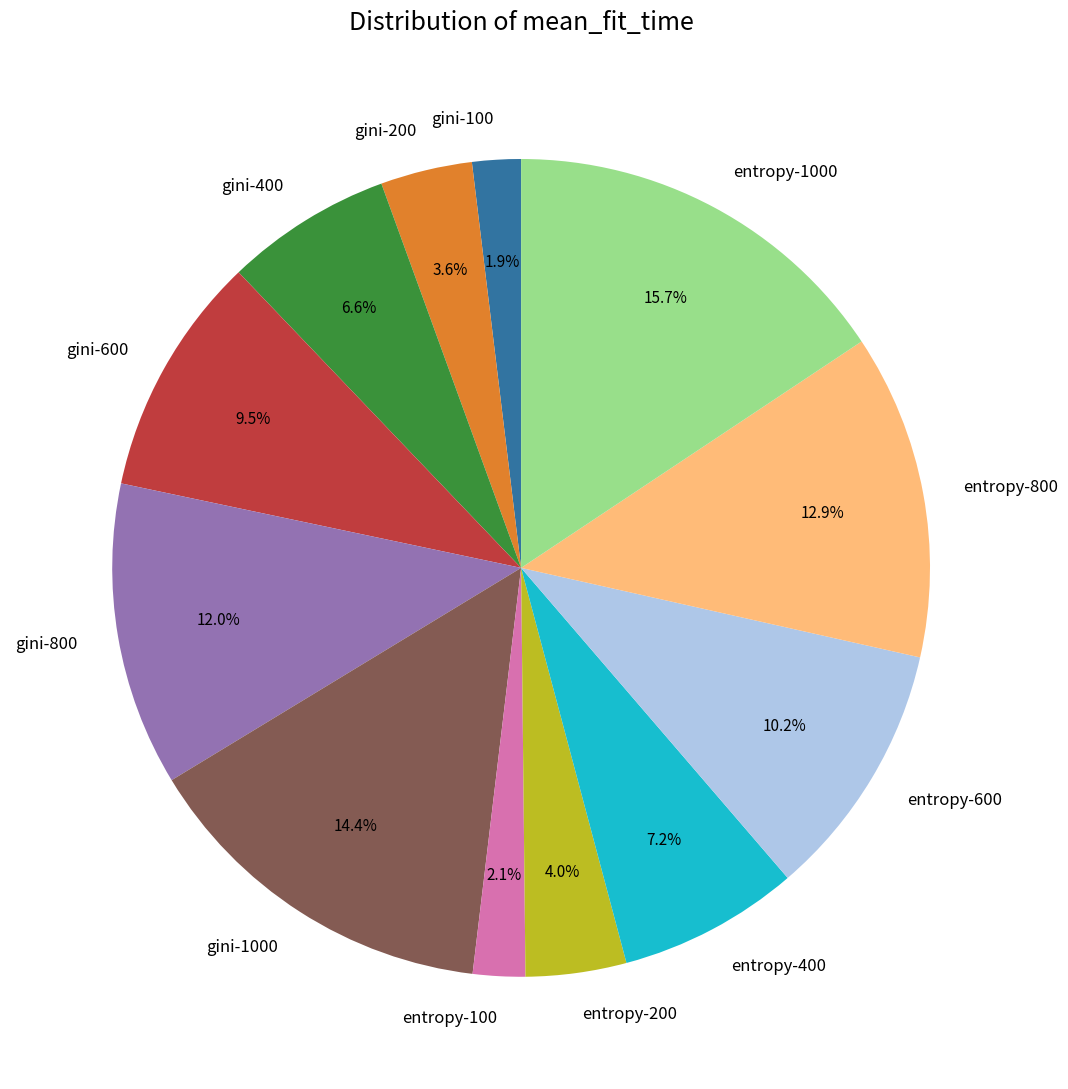

What percentage is the entropy-400 slice, to the nearest percent?

7%